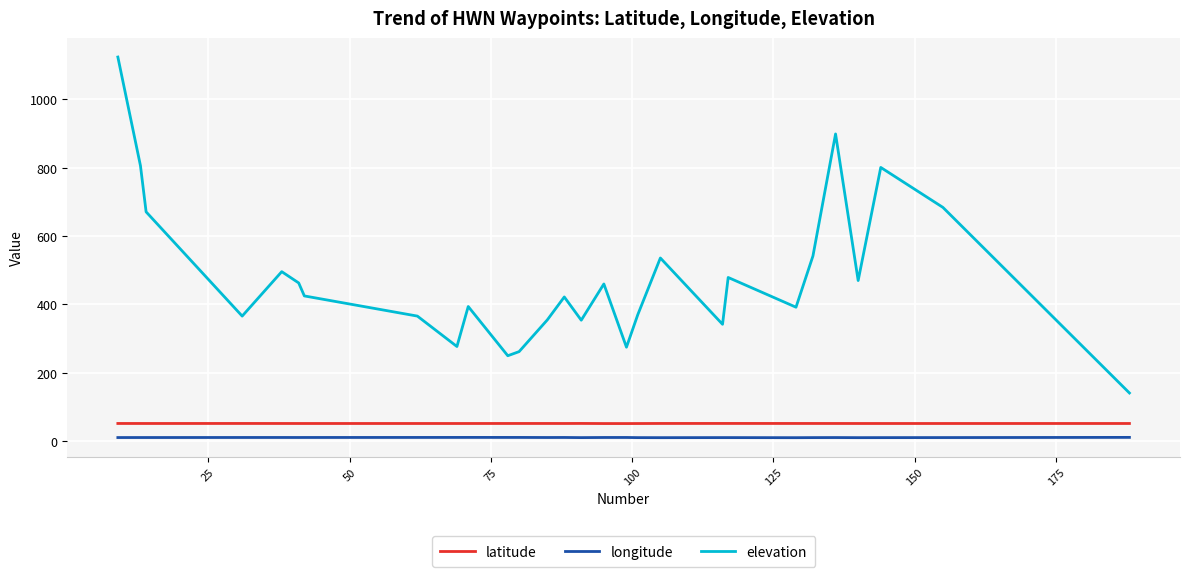

Which series has the widest spread of values?

elevation